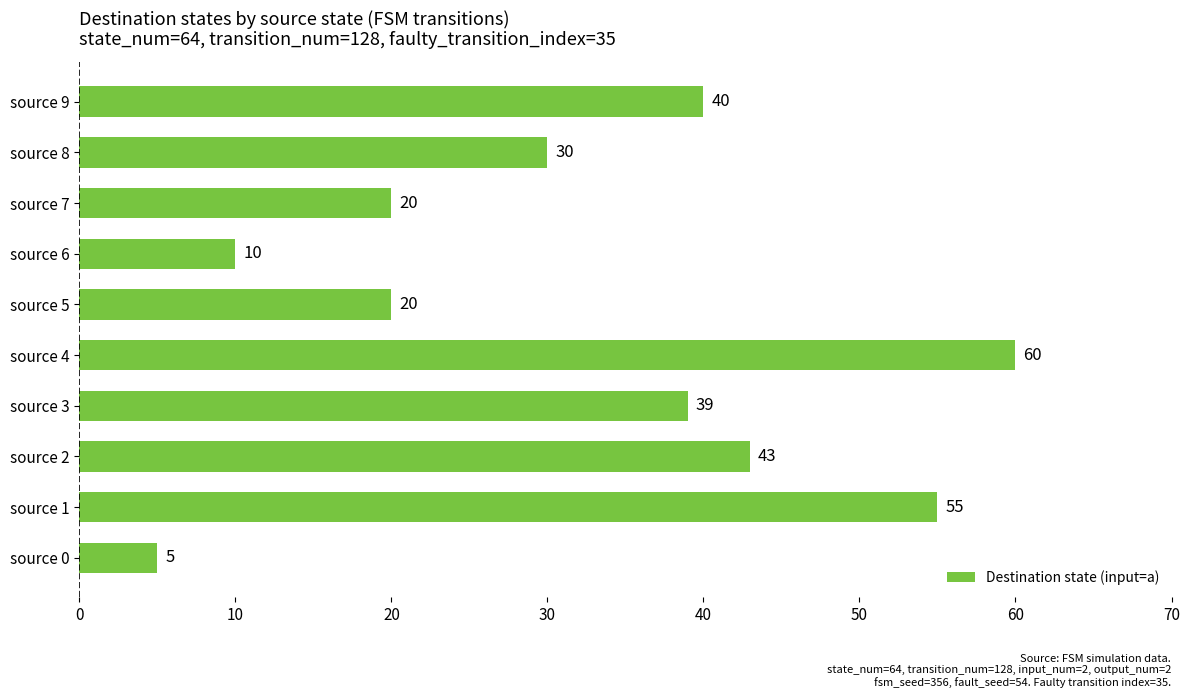

What is the difference between the second highest and minimum values?

50